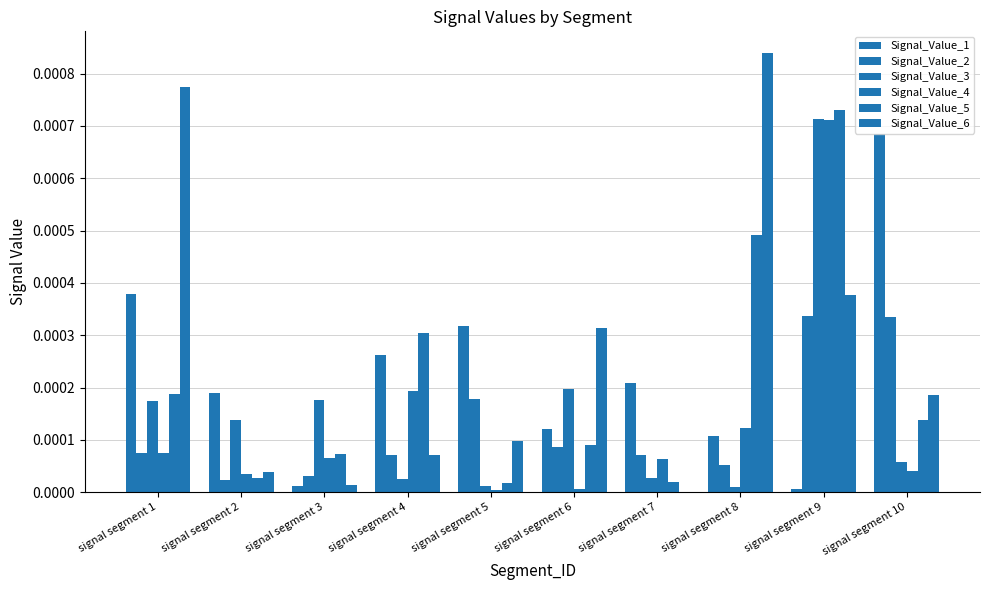

Are the bars grouped side by side (vs. stacked)?

Yes